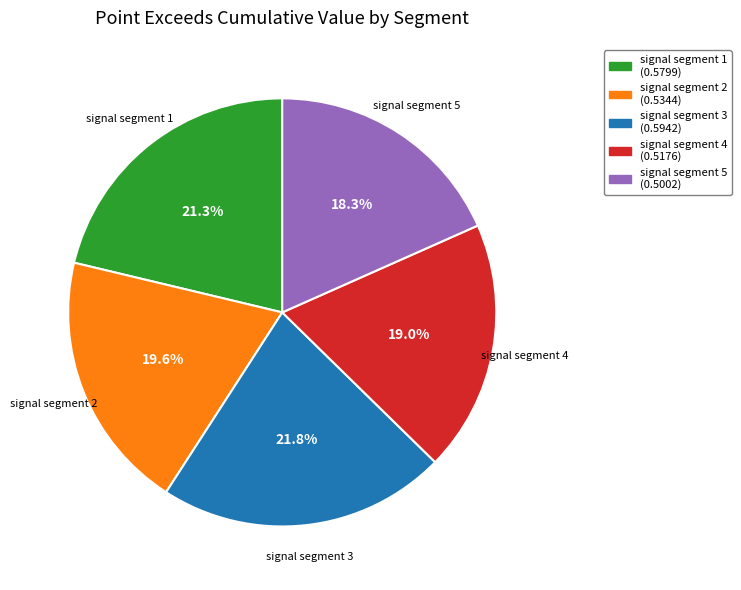

How many segments does this pie chart have?

5